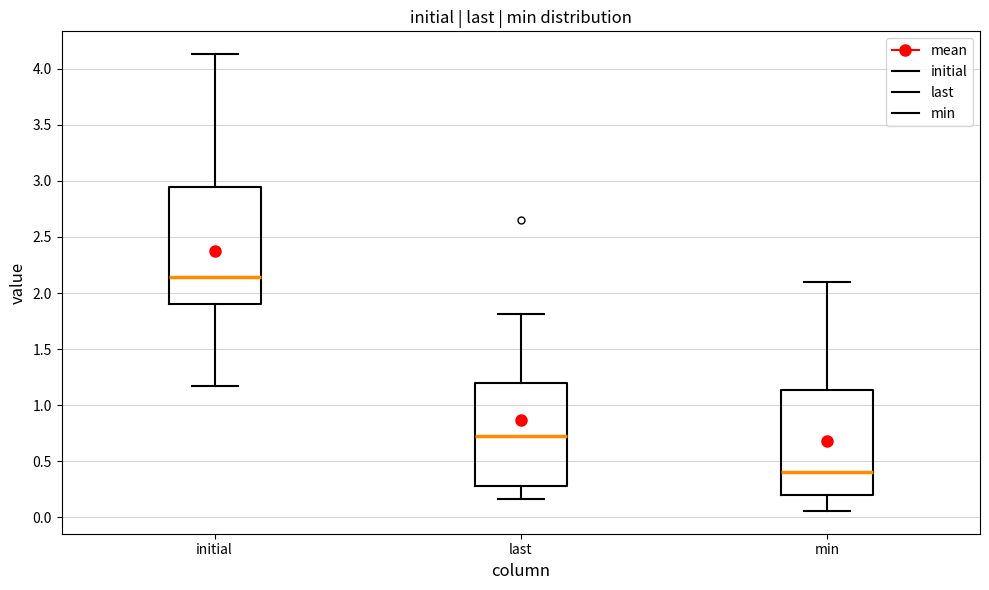

Which box is the tallest, from its lower edge to its upper edge?

initial